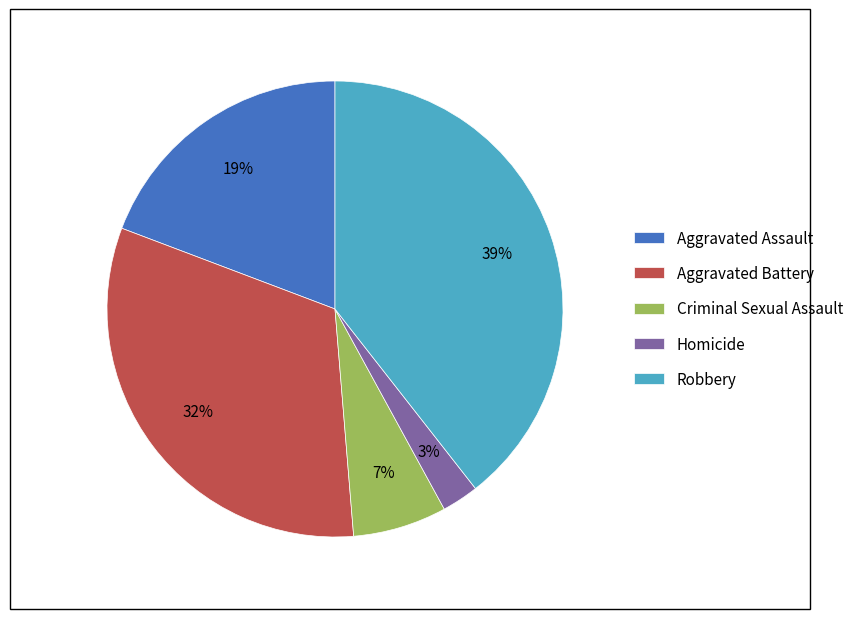

The Criminal Sexual Assault slice represents 7% of the pie. True or false?

True